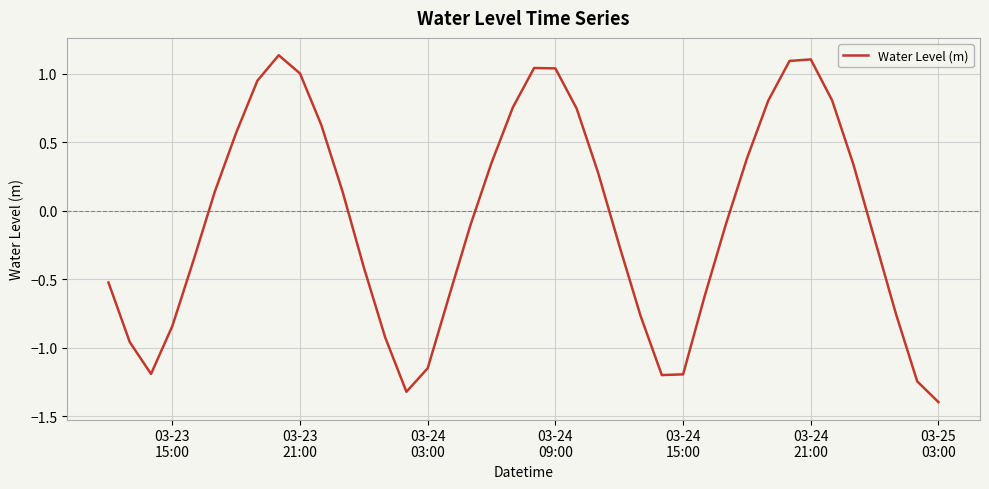

What is the difference between the maximum and minimum values?

2.5